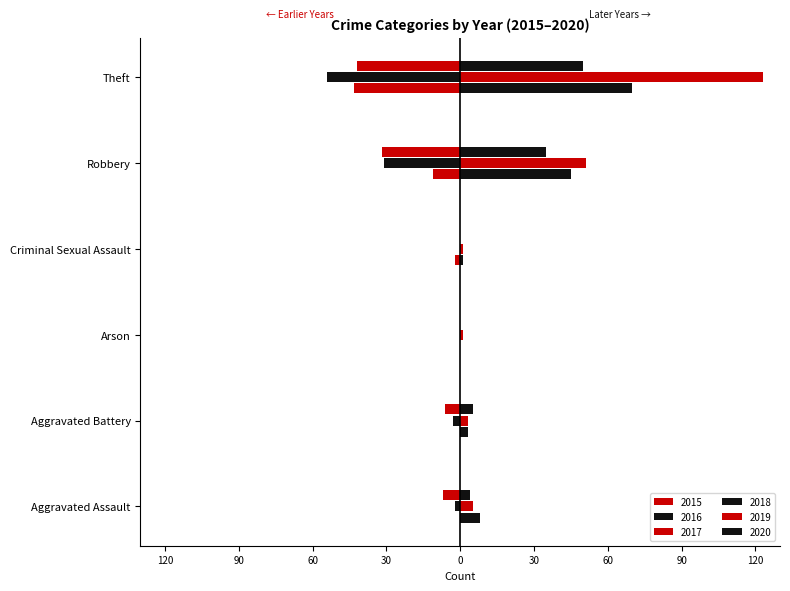

Reading left to right, transcribe all the data shown in this chart.

2015: 0	0	0	-2	-11	-43
2016: -2	-3	0	0	-31	-54
2017: -7	-6	0	0	-32	-42
2018: 8	3	0	1	45	70
2019: 5	3	1	1	51	123
2020: 4	5	0	0	35	50